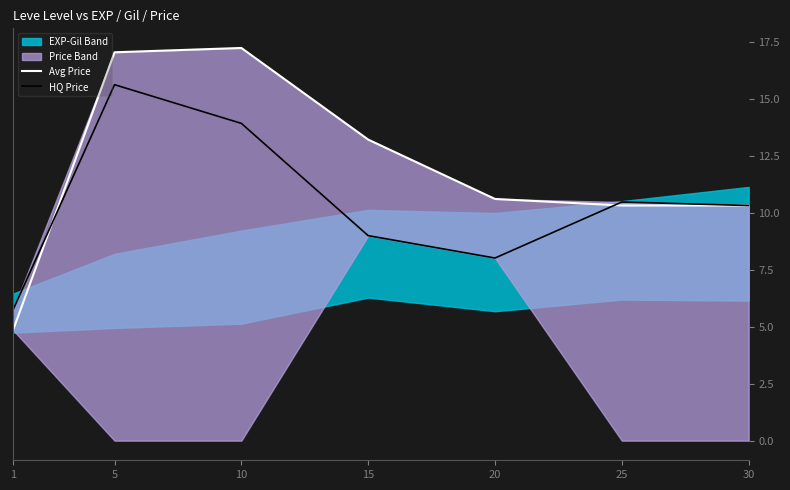

The Avg Price series shows 4.8 at 15. True or false?

False